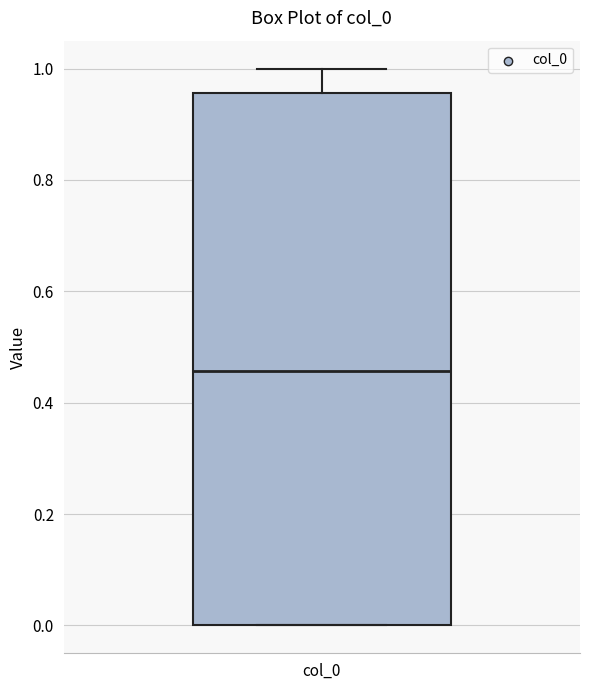

Read this box plot against the y-axis: the position of the median line, the range covered by the box, and the ends of both whiskers. The values are not printed on the chart, so give them approximately, as read against the axis.

median 0.46, box 0.00 to 0.96, whiskers 0.00 to 1.00